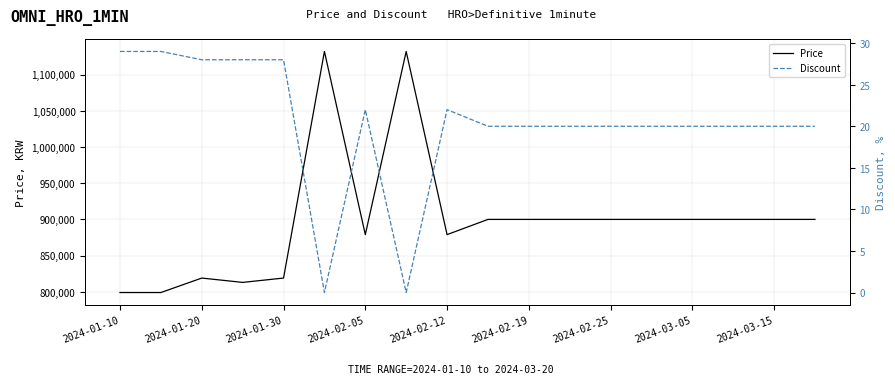

What is the label of the 1st point from the left?

2024-01-10